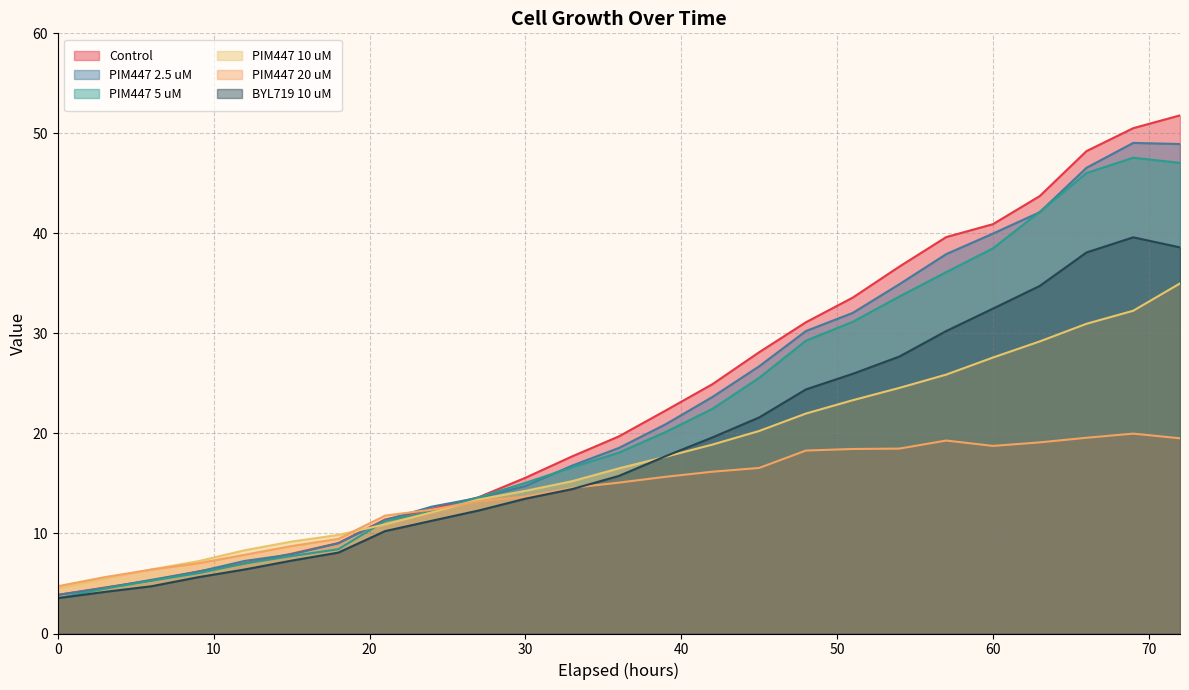

True or false: BYL719 10 uM has more than 2 points higher than both neighbors.

False